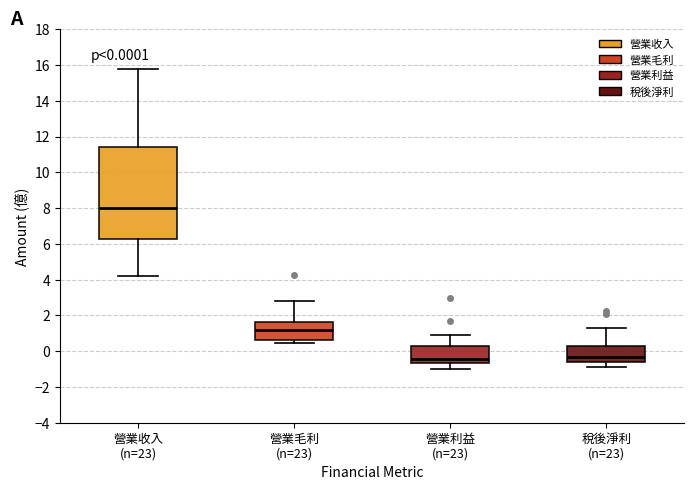

Which box has the highest median line?

營業收入 (n=23)